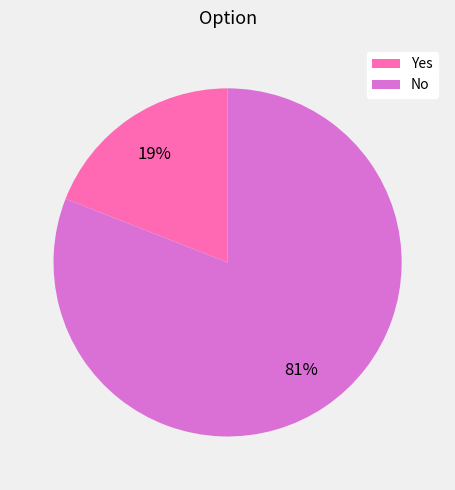

Is there any slice that represents more than half of the pie?

Yes